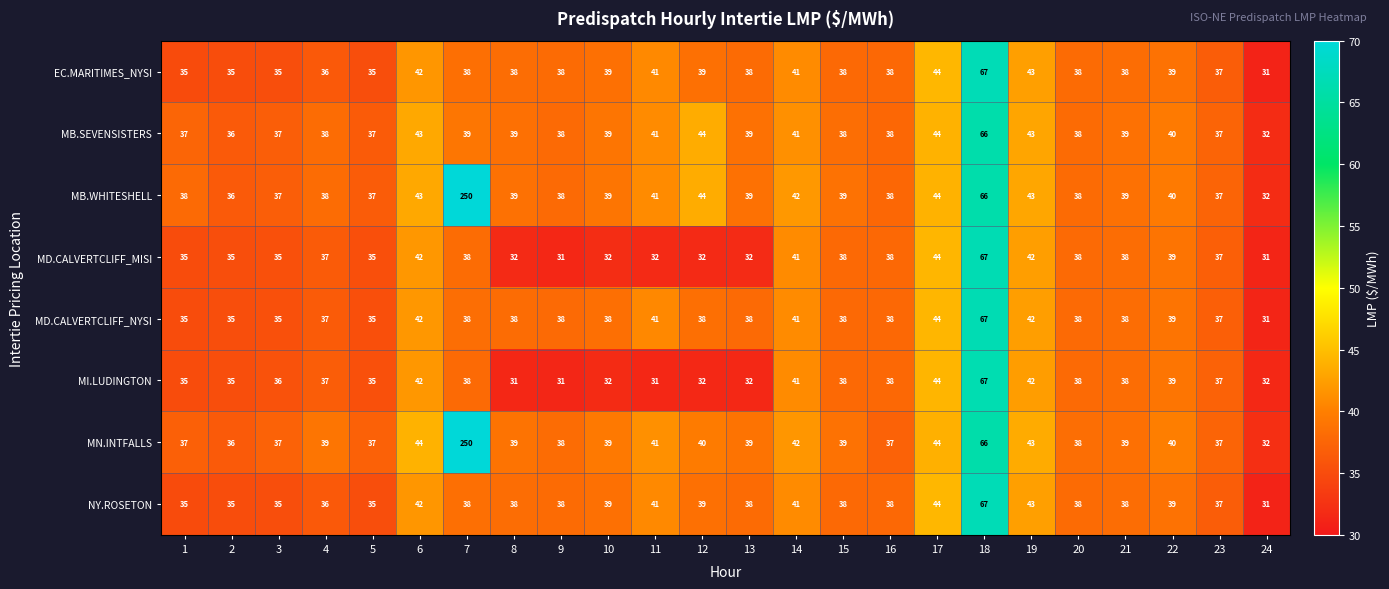

What is the difference between the highest and lowest values at 21?

1